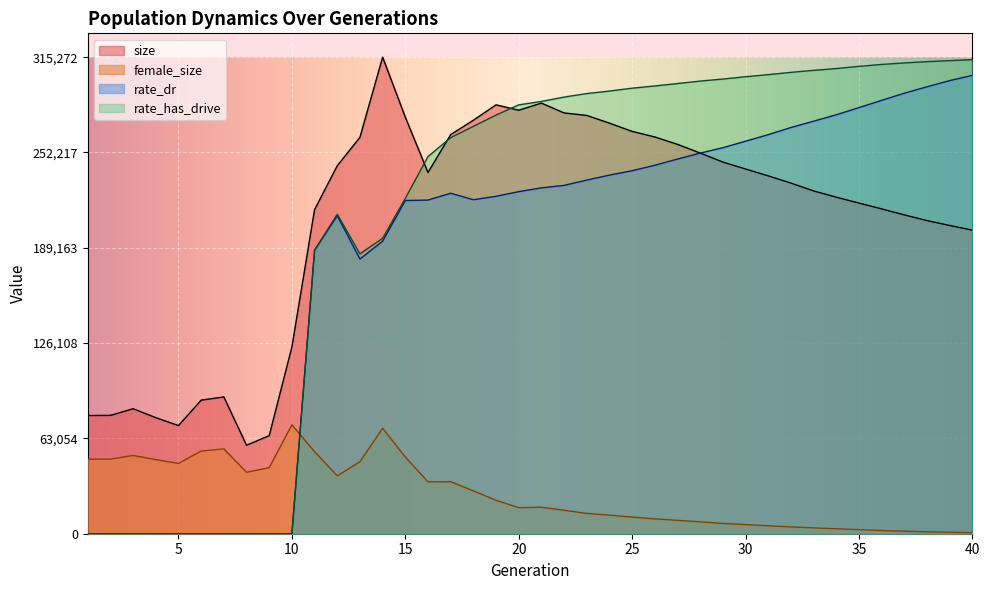

What is the difference between the maximum and minimum values in the size series?

256748.0